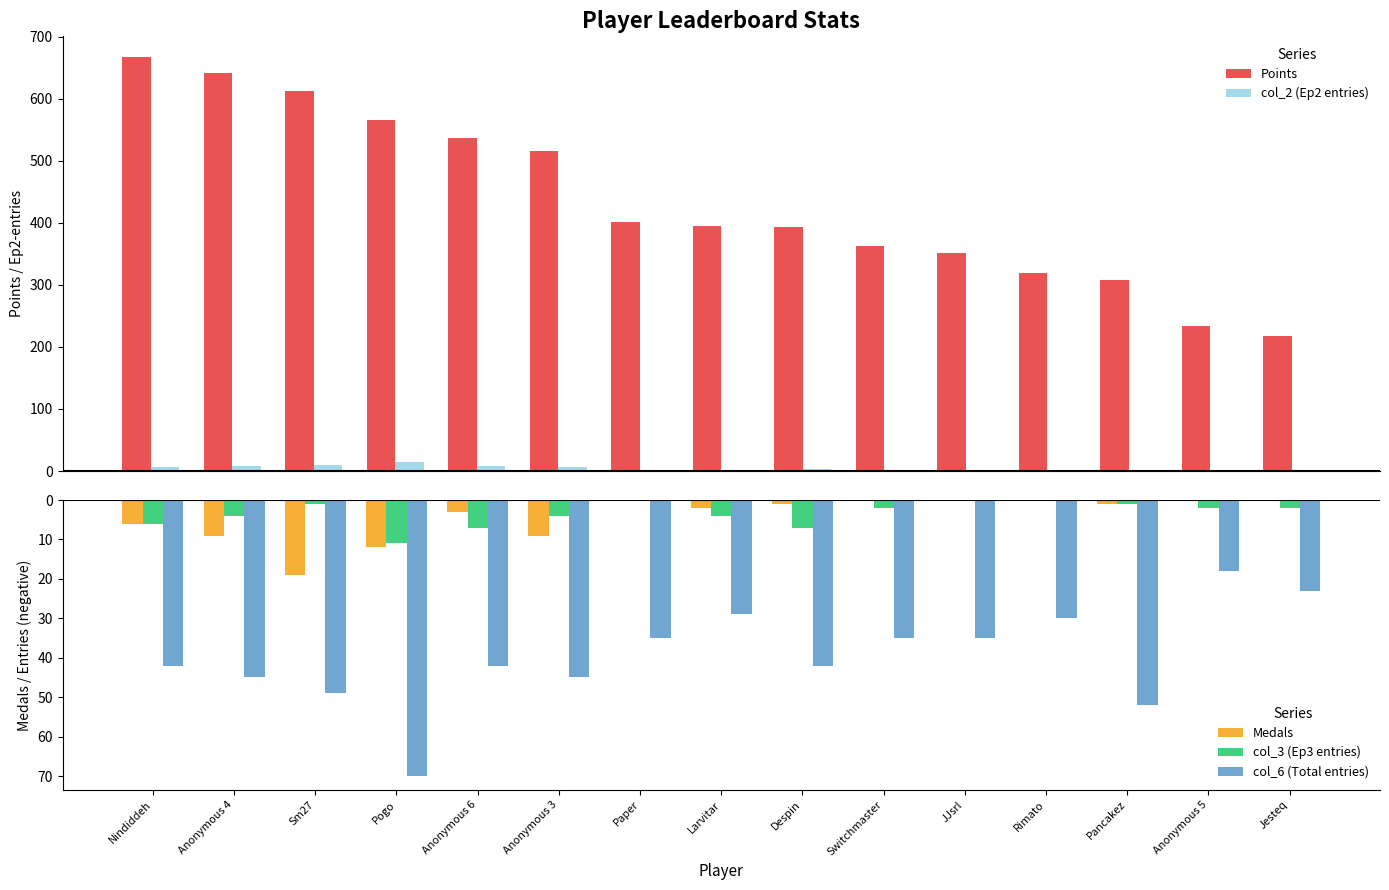

What is the difference between the maximum and minimum values in the col_6 (Total entries) series?

52